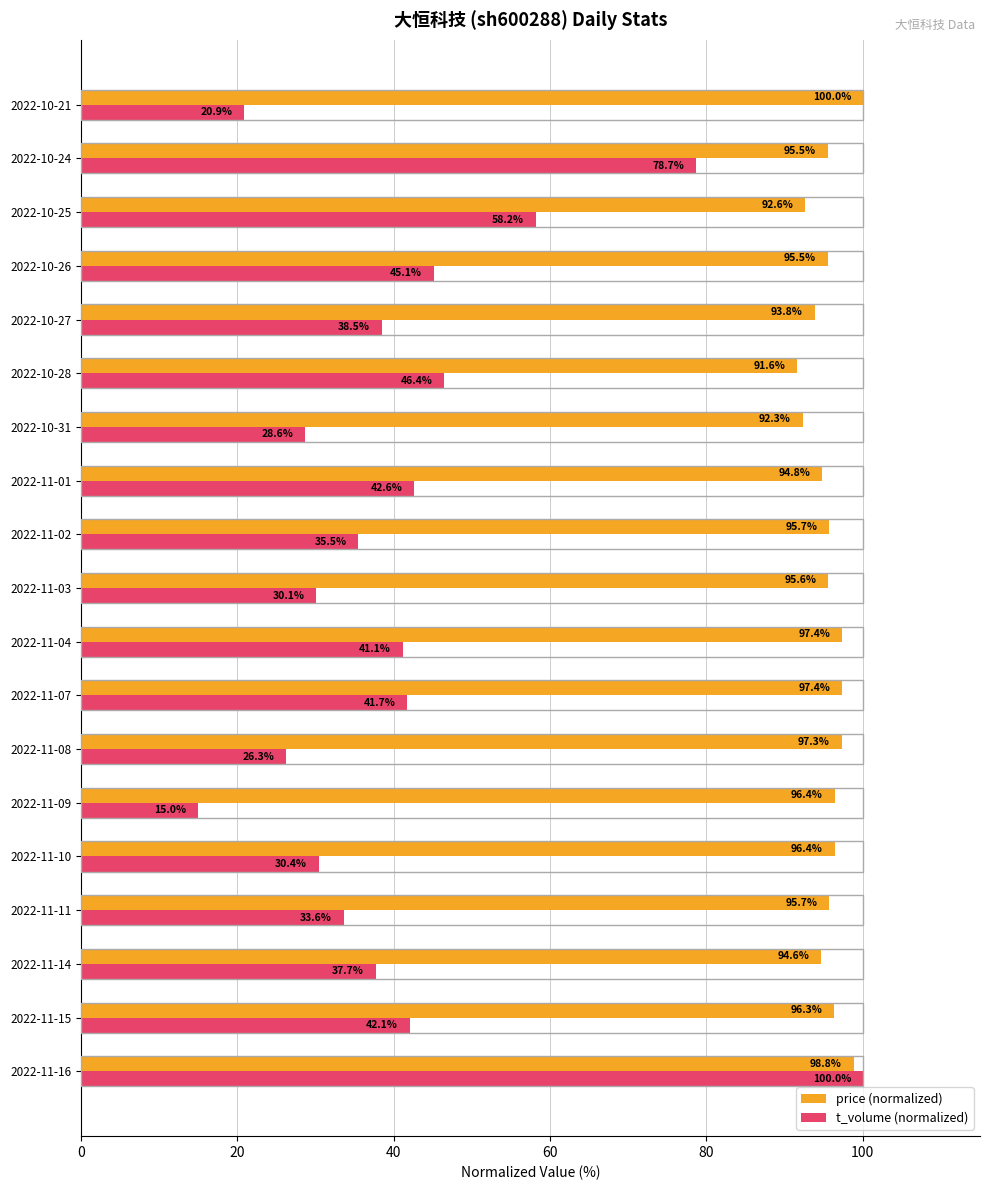

Is it true that price (normalized) equals 95.6 at 2022-11-03?

True